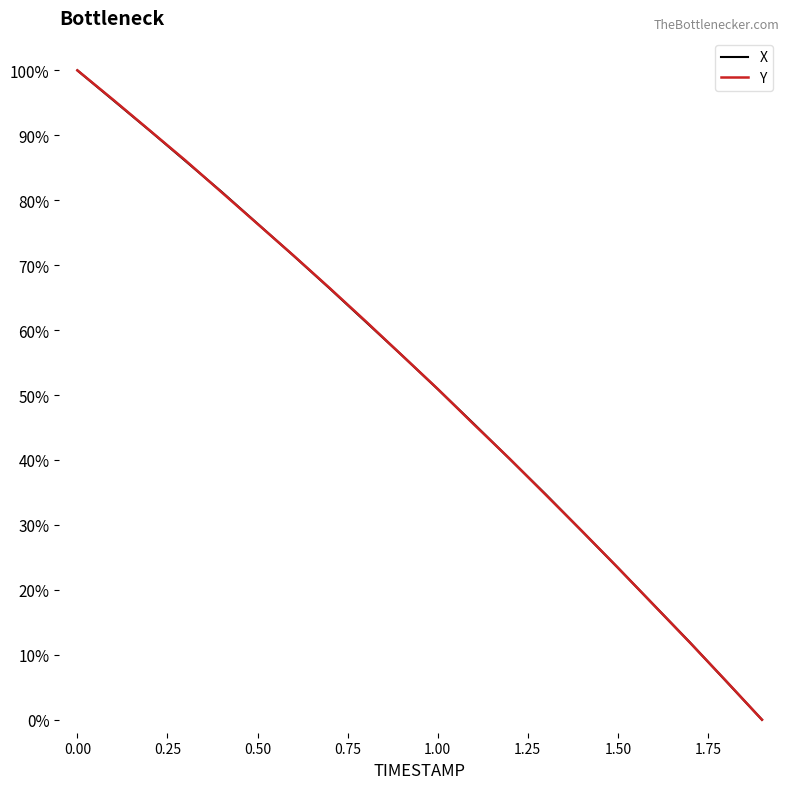

What is the greatest value displayed?

100.0